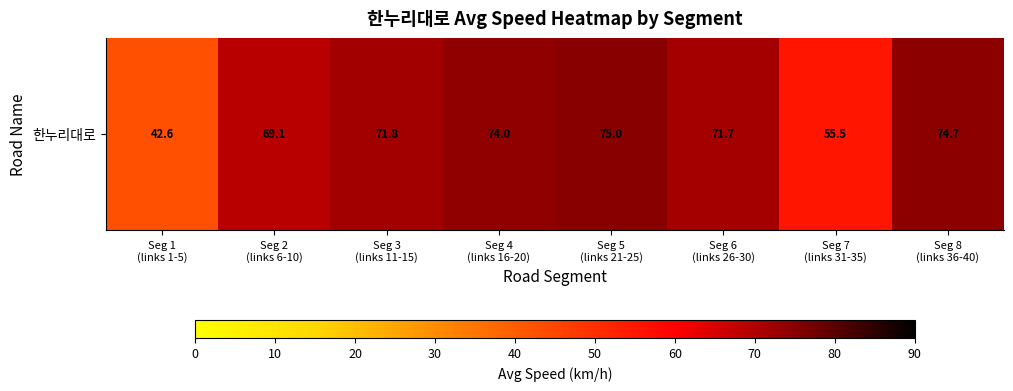

Rank the categories by value from highest to lowest.

Seg 5
(links 21-25), Seg 8
(links 36-40), Seg 4
(links 16-20), Seg 3
(links 11-15), Seg 6
(links 26-30), Seg 2
(links 6-10), Seg 7
(links 31-35), Seg 1
(links 1-5)